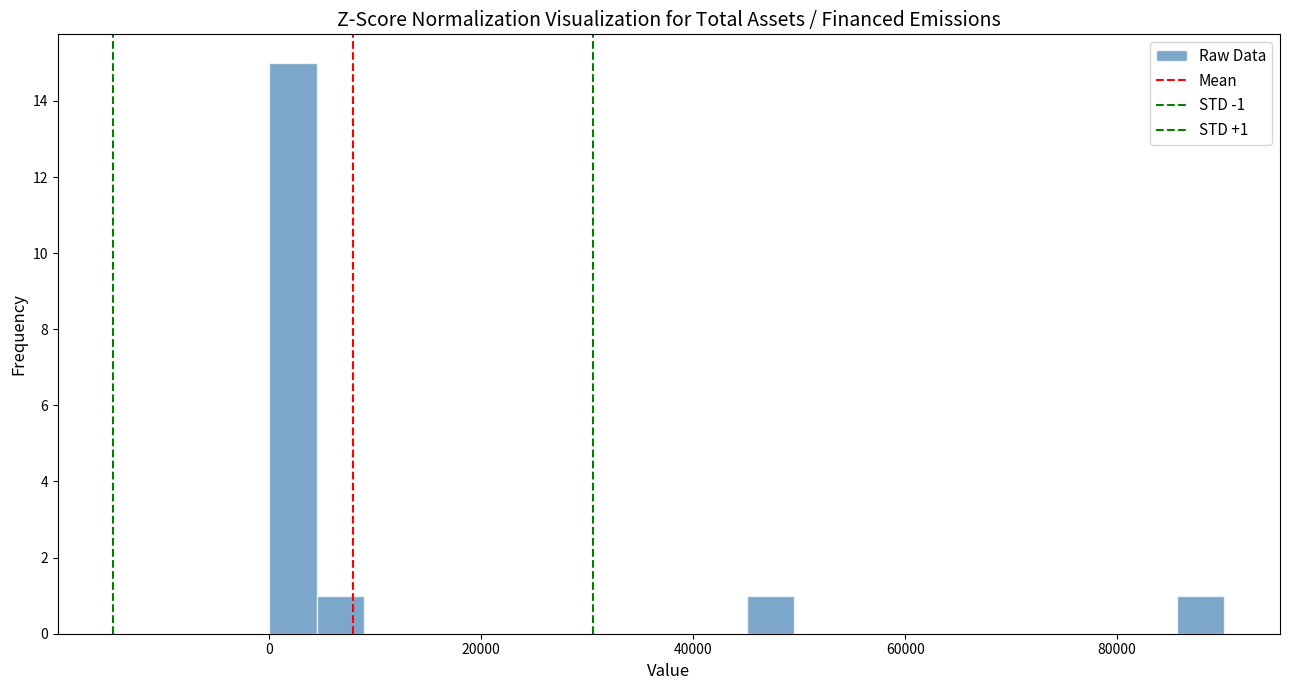

Read against the x-axis, roughly where is the centre of the tallest bar?

2000